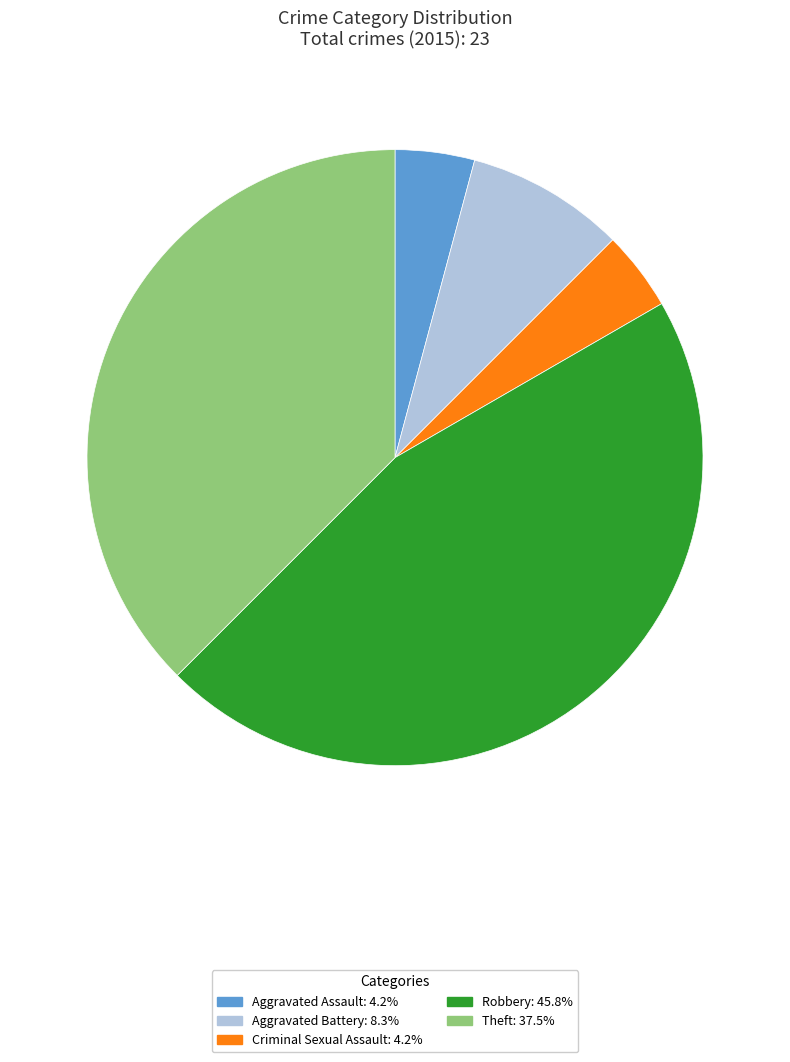

Does Theft account for over 50% of the chart?

No